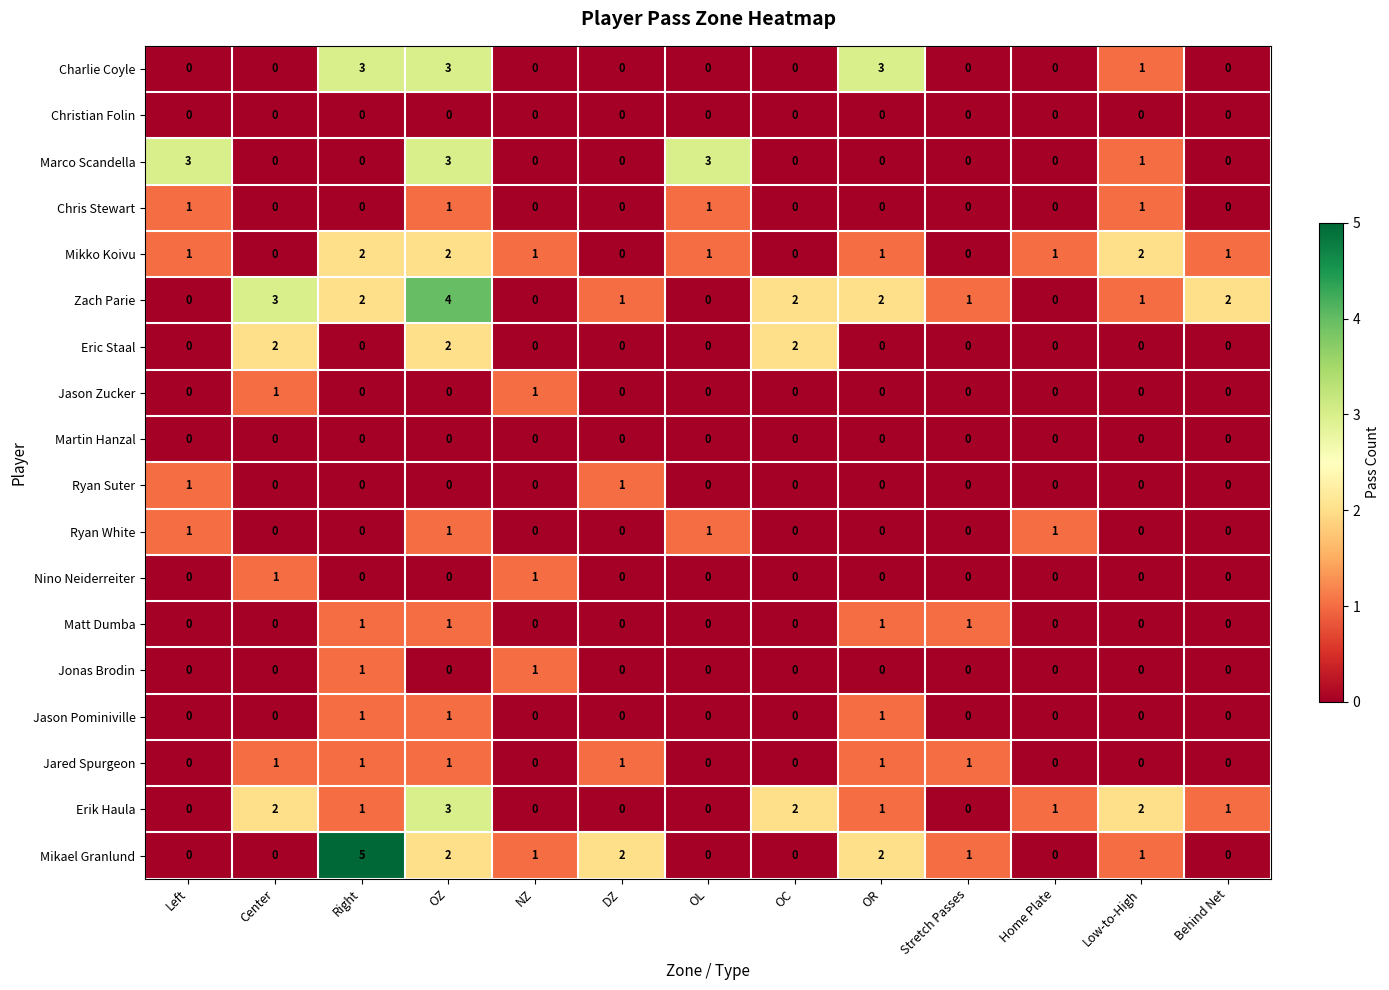

What is the total value across all series at OC?

6